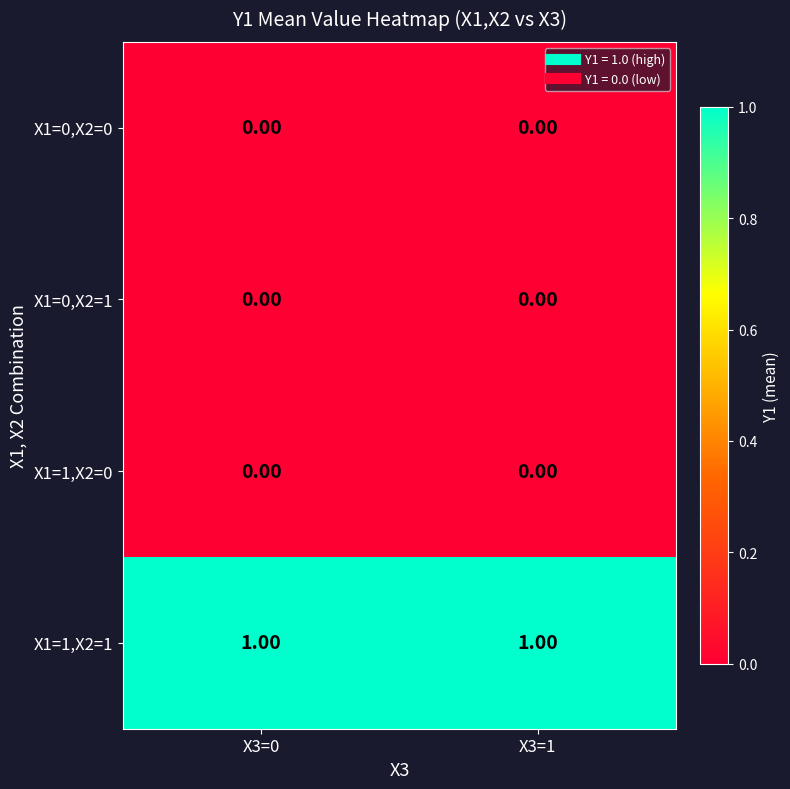

At how many categories does at least one series exceed 0?

2